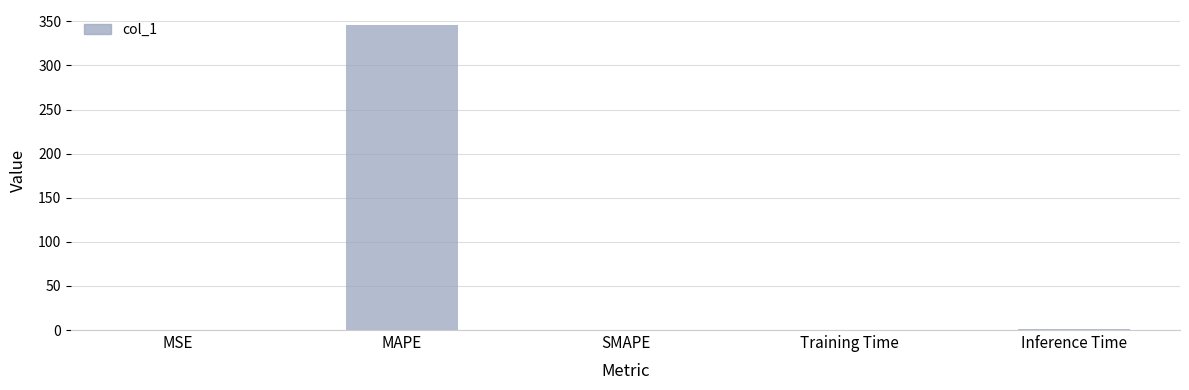

Which category has the highest value across all series?

MAPE